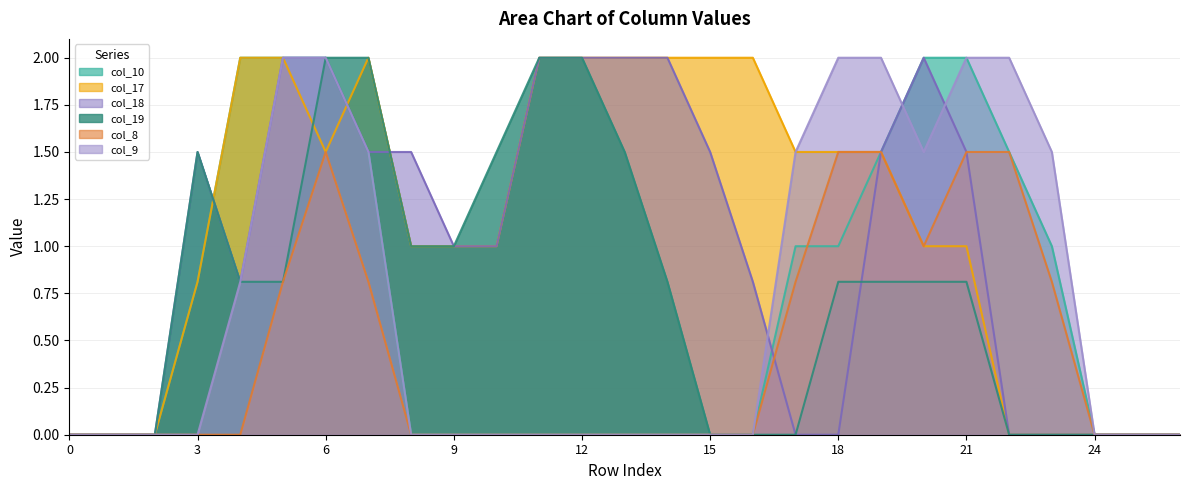

Reading right to left, what are all the values shown in this chart?

col_10: 0.0	0.0	0.0	1.0	1.5	2.0	2.0	1.5	1.0	1.0	0.0	0.0	0.0	0.0	0.0	0.0	0.0	0.0	0.0	1.5	2.0	2.0	2.0	0.8	0.0	0.0	0.0
col_17: 0.0	0.0	0.0	0.0	0.0	1.0	1.0	1.5	1.5	1.5	2.0	2.0	2.0	2.0	2.0	2.0	1.0	1.0	1.0	2.0	1.5	2.0	2.0	0.8	0.0	0.0	0.0
col_18: 0.0	0.0	0.0	0.0	0.0	1.5	2.0	1.5	0.0	0.0	0.8	1.5	2.0	2.0	2.0	2.0	1.0	1.0	1.5	1.5	2.0	2.0	0.8	1.5	0.0	0.0	0.0
col_19: 0.0	0.0	0.0	0.0	0.0	0.8	0.8	0.8	0.8	0.0	0.0	0.0	0.8	1.5	2.0	2.0	1.5	1.0	1.0	2.0	2.0	0.8	0.8	1.5	0.0	0.0	0.0
col_8: 0.0	0.0	0.0	0.8	1.5	1.5	1.0	1.5	1.5	0.8	0.0	0.0	0.0	0.0	0.0	0.0	0.0	0.0	0.0	0.8	1.5	0.8	0.0	0.0	0.0	0.0	0.0
col_9: 0.0	0.0	0.0	1.5	2.0	2.0	1.5	2.0	2.0	1.5	0.0	0.0	0.0	0.0	0.0	0.0	0.0	0.0	0.0	1.5	2.0	2.0	0.8	0.0	0.0	0.0	0.0